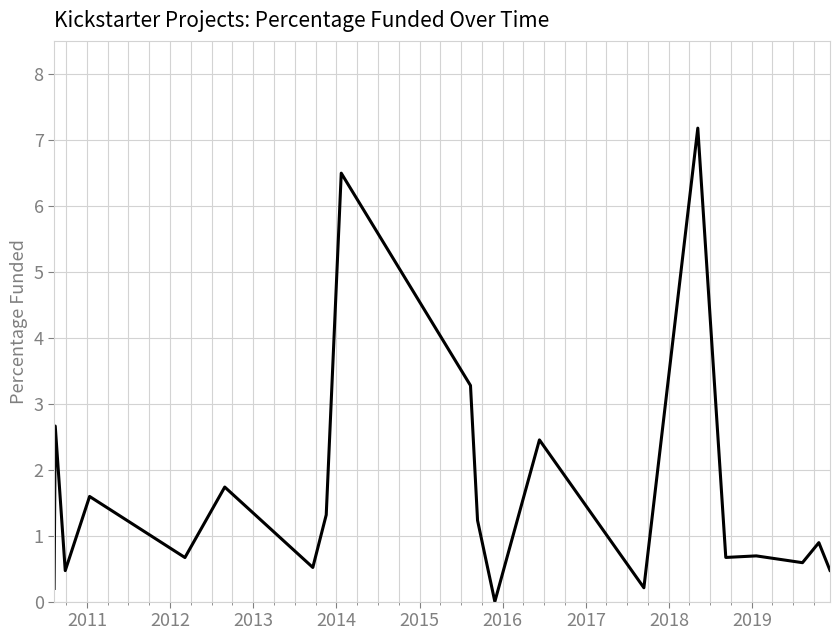

What is the difference between the second highest and second lowest values?

6.3